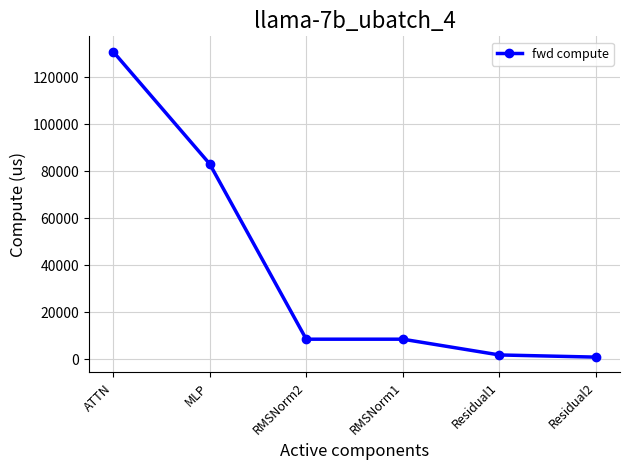

Does the chart have visible grid lines?

Yes